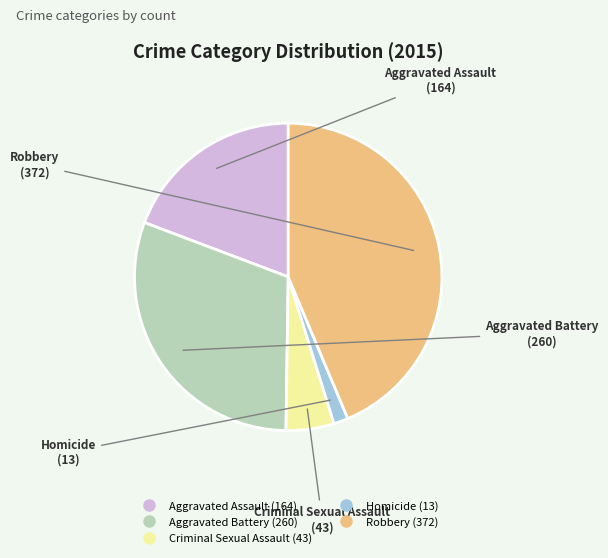

Which has a higher value, Aggravated Assault or Homicide?

Aggravated Assault